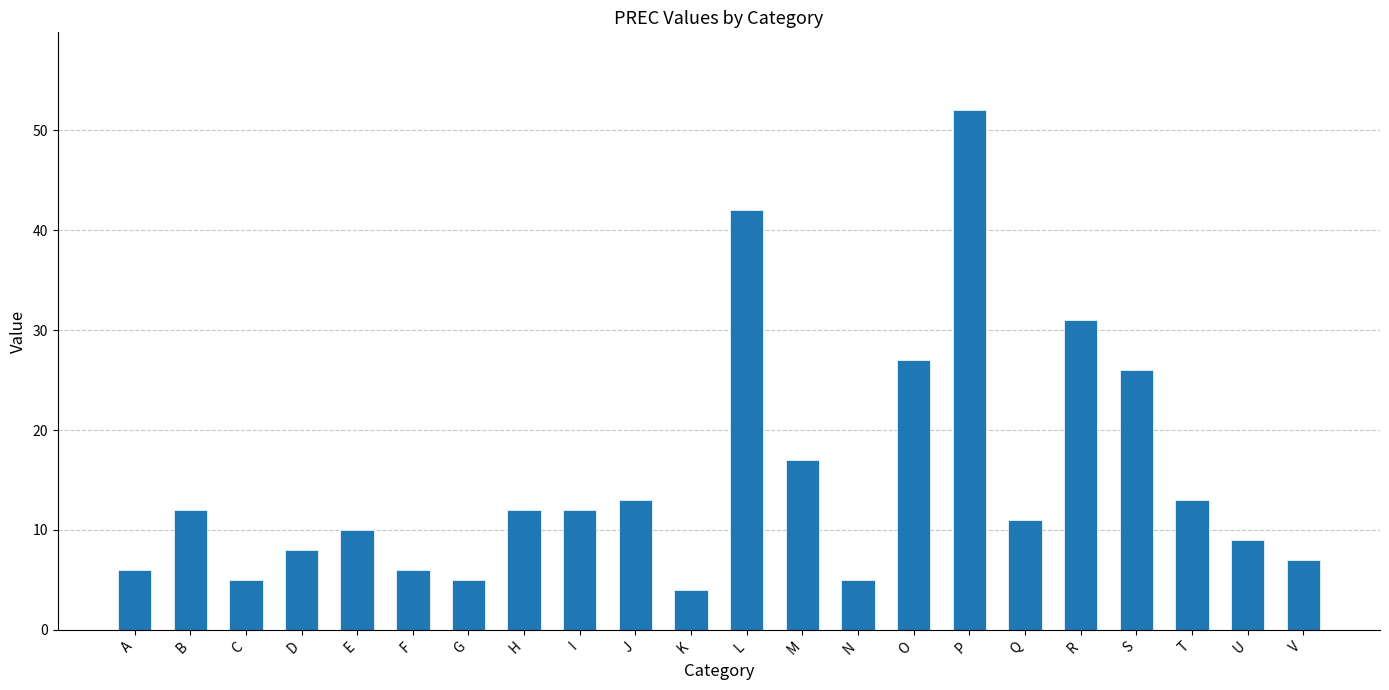

What is the minimum value shown in the chart?

4